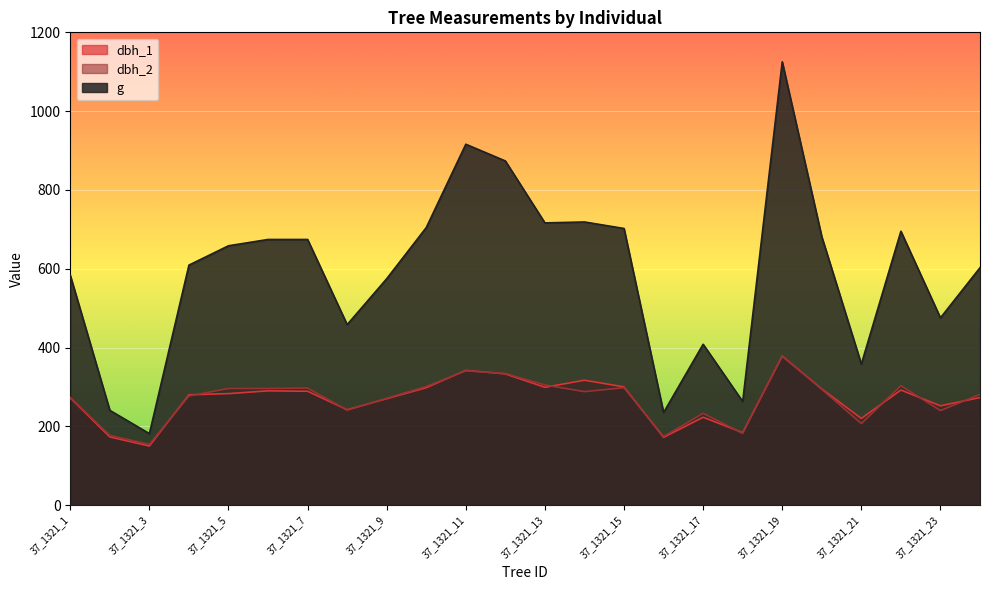

Reading left to right, what are all the values shown in this chart?

dbh_1: 272.0	173.0	150.0	280.0	283.0	290.0	289.0	242.0	270.0	298.0	342.0	333.0	299.0	317.0	300.0	172.0	223.0	184.0	378.0	295.0	220.0	292.0	252.0	273.0
dbh_2: 273.0	177.0	154.0	277.0	296.0	296.0	297.0	241.0	271.0	301.0	341.0	334.0	305.0	288.0	298.0	174.0	233.0	182.0	379.0	294.0	207.0	303.0	240.0	281.0
g: 583.2	240.5	181.5	609.2	658.2	674.3	674.3	458.1	574.7	704.5	916.0	873.5	716.3	718.7	702.1	235.1	408.3	263.0	1125.2	681.2	358.0	695.1	475.3	602.6